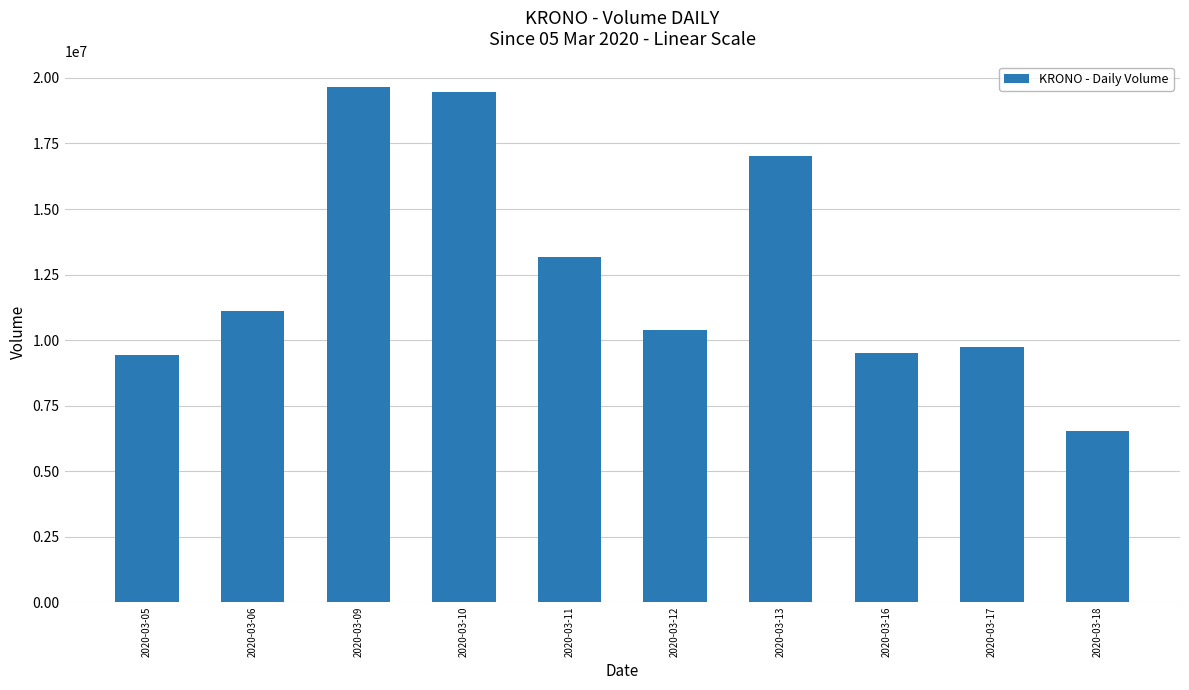

Between 2020-03-13 and 2020-03-17, which is larger?

2020-03-13